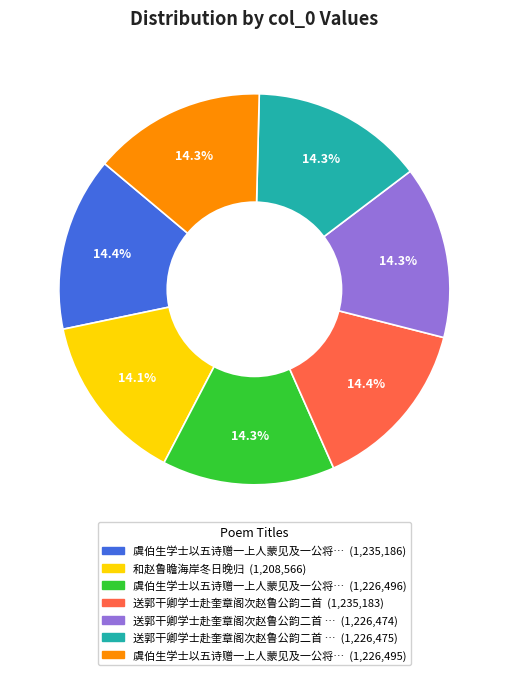

Is there any slice that represents more than half of the pie?

No